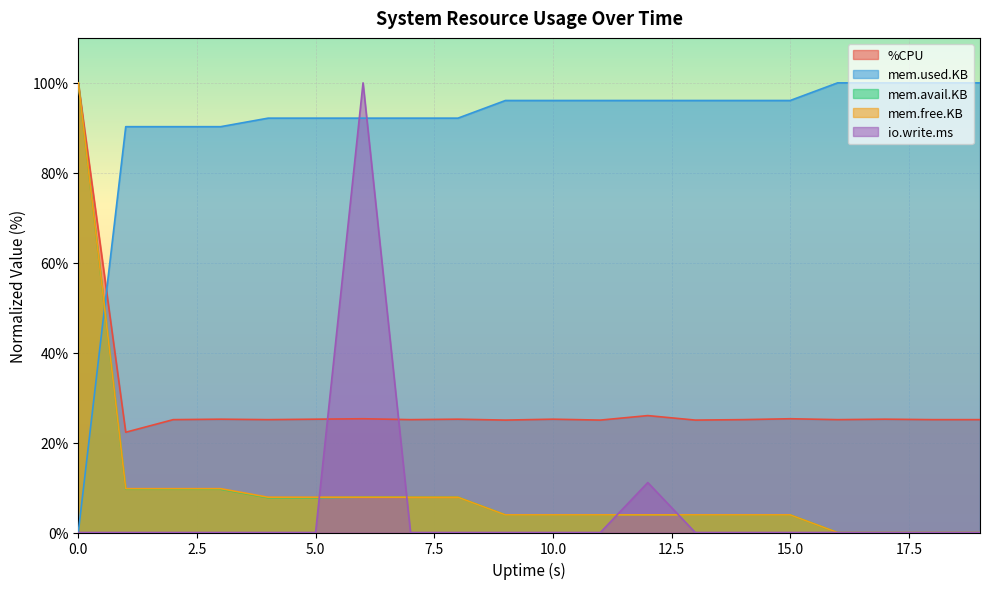

Rank the categories by mem.avail.KB value from highest to lowest.

0, 1, 2, 3, 6, 7, 8, 4, 5, 9, 10, 11, 12, 13, 14, 15, 16, 17, 18, 19